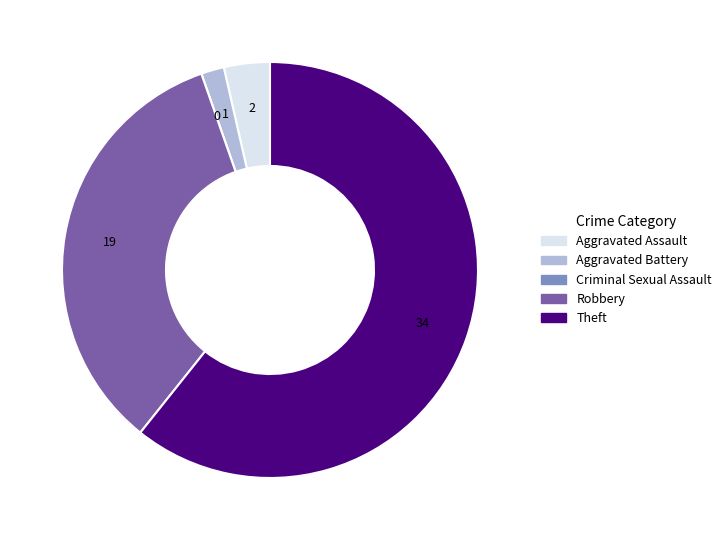

Is the sum of Robbery and Aggravated Assault greater than half?

No